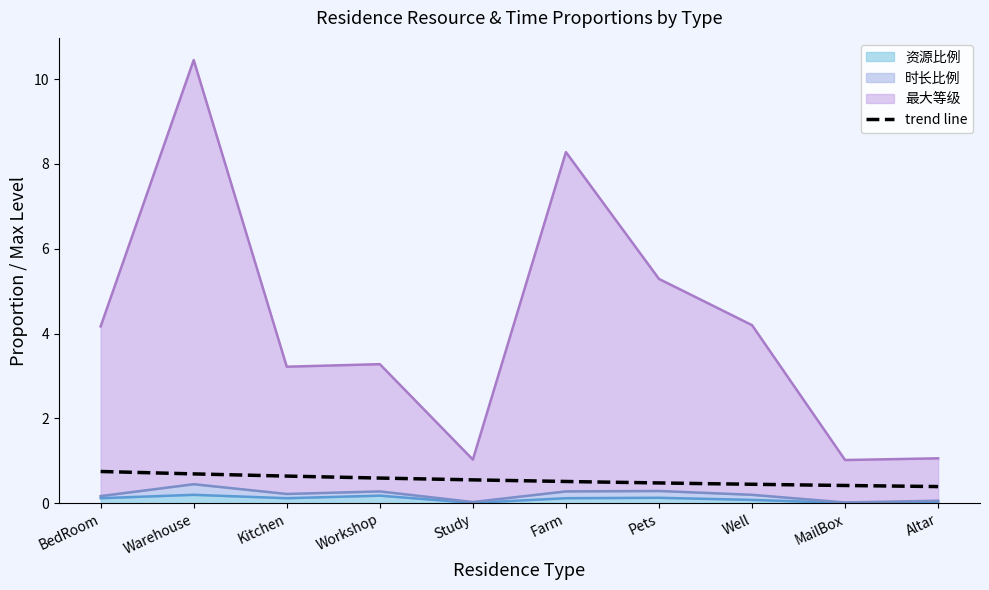

What is the highest value of the 资源比例 series?

0.2